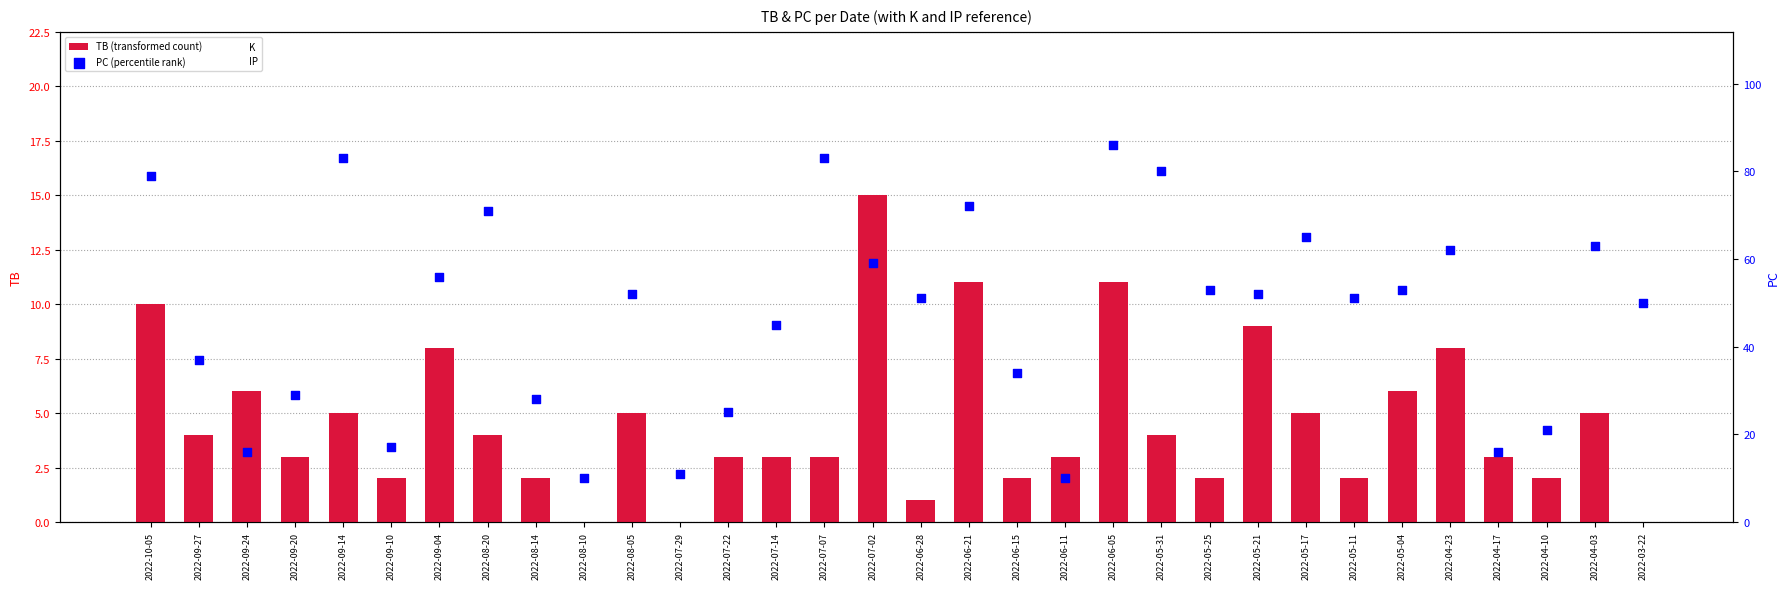

Which series has the largest total across all categories?

PC (percentile rank)